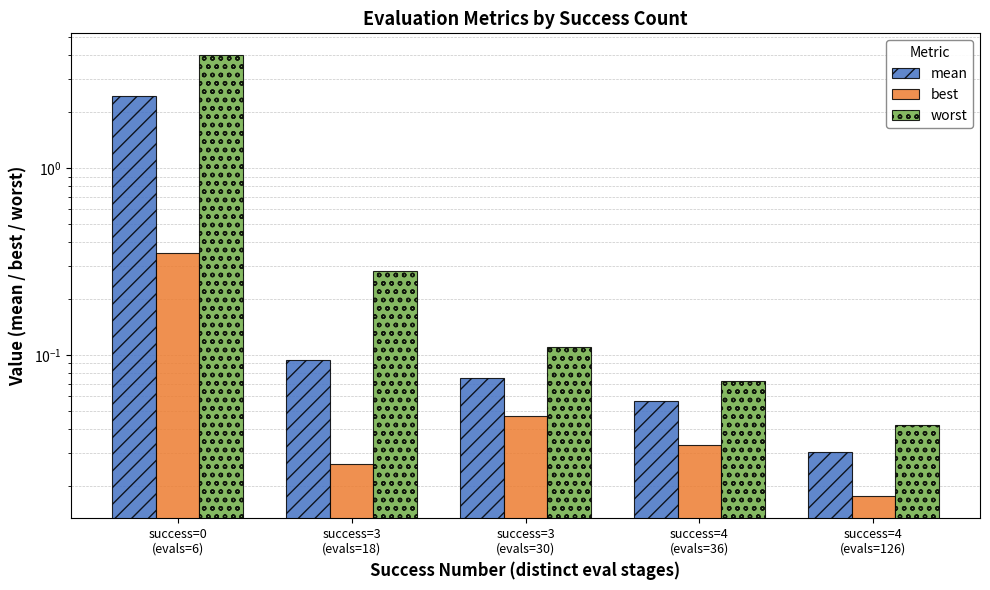

What value does the worst series have at success=4
(evals=36)?

0.1